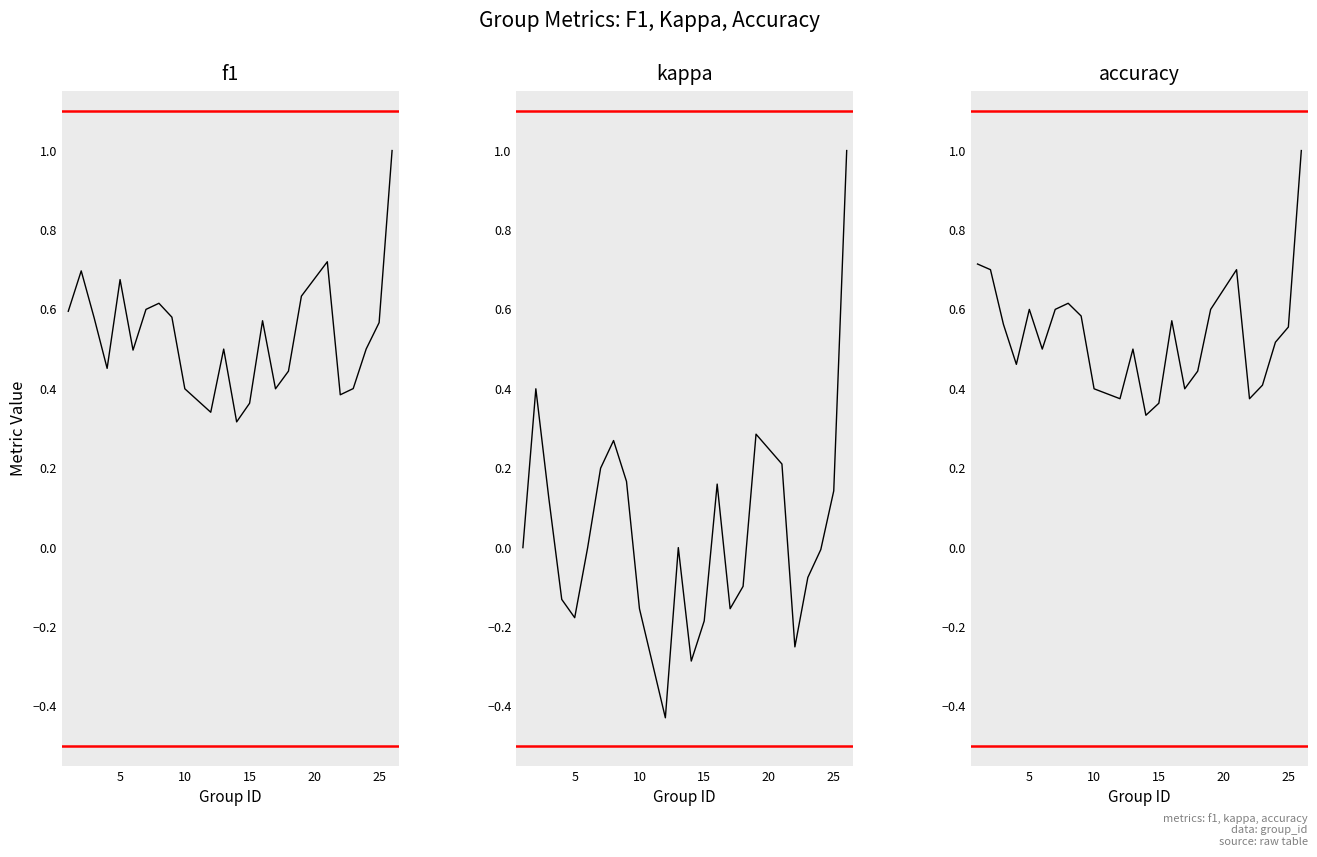

Does the chart have visible grid lines?

No